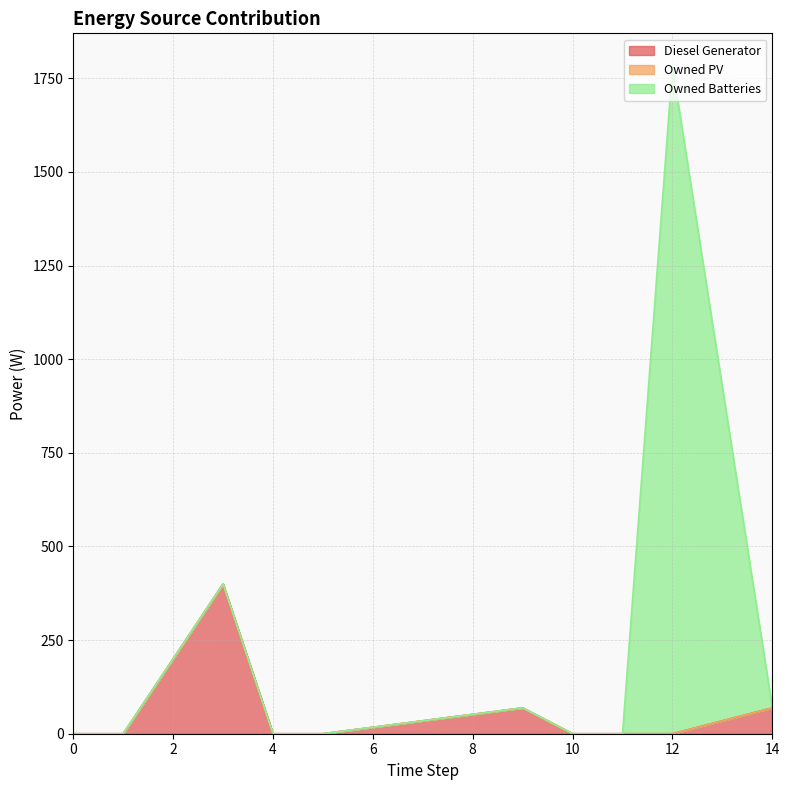

Which series has the widest spread of values?

Owned Batteries